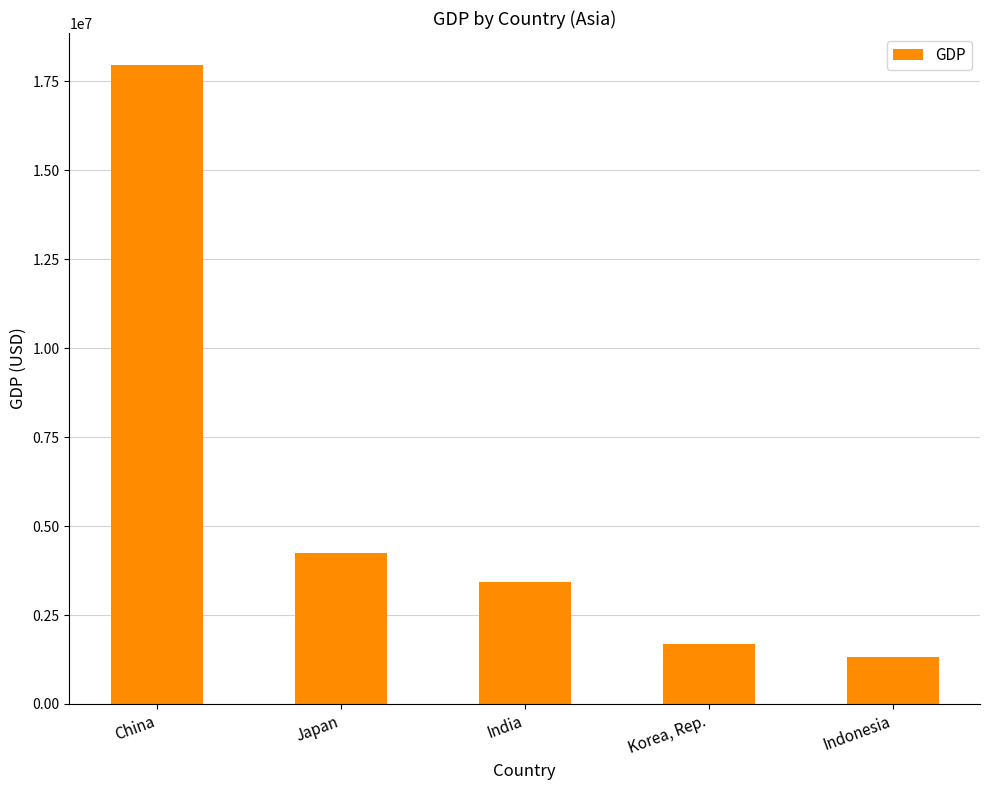

Which category has the highest value across all series?

China